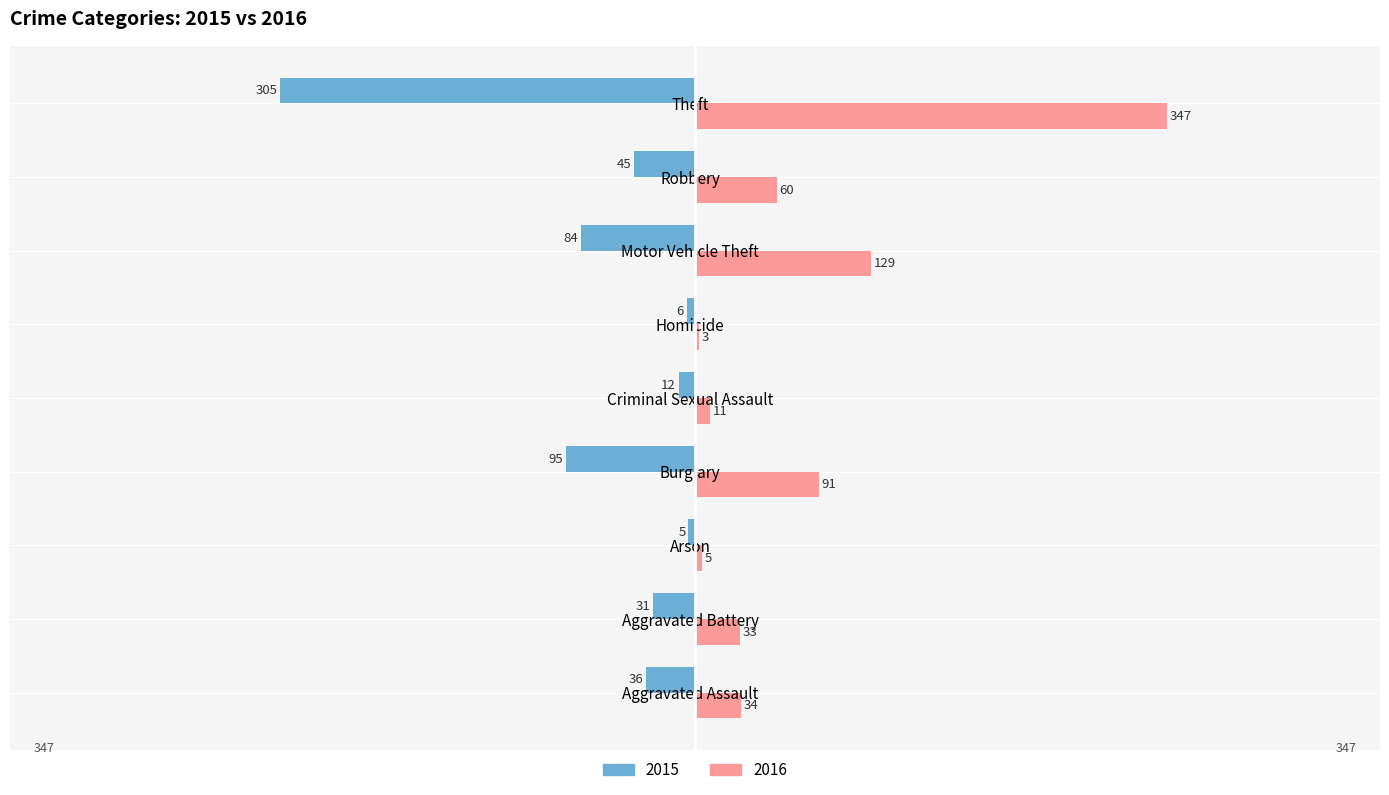

Read the 2016 value at Aggravated Battery, to the nearest 50.

50